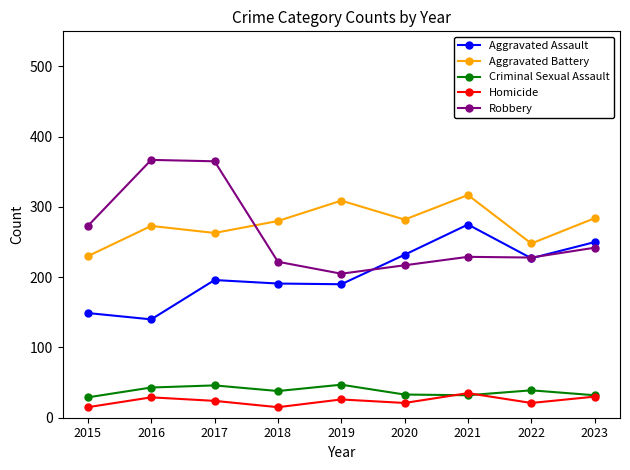

Where do Homicide and Criminal Sexual Assault first cross each other?

2020 and 2021